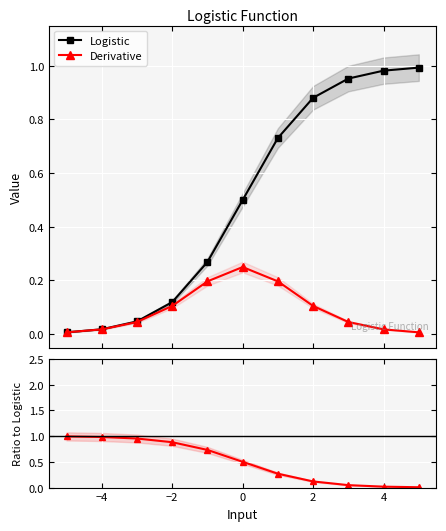

True or false: Logistic has more than 2 interior local peaks.

False